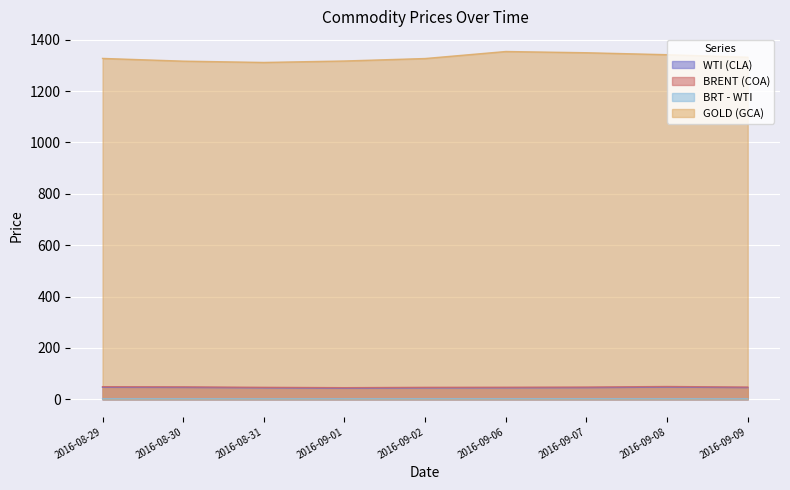

Count the number of data series in this chart.

4